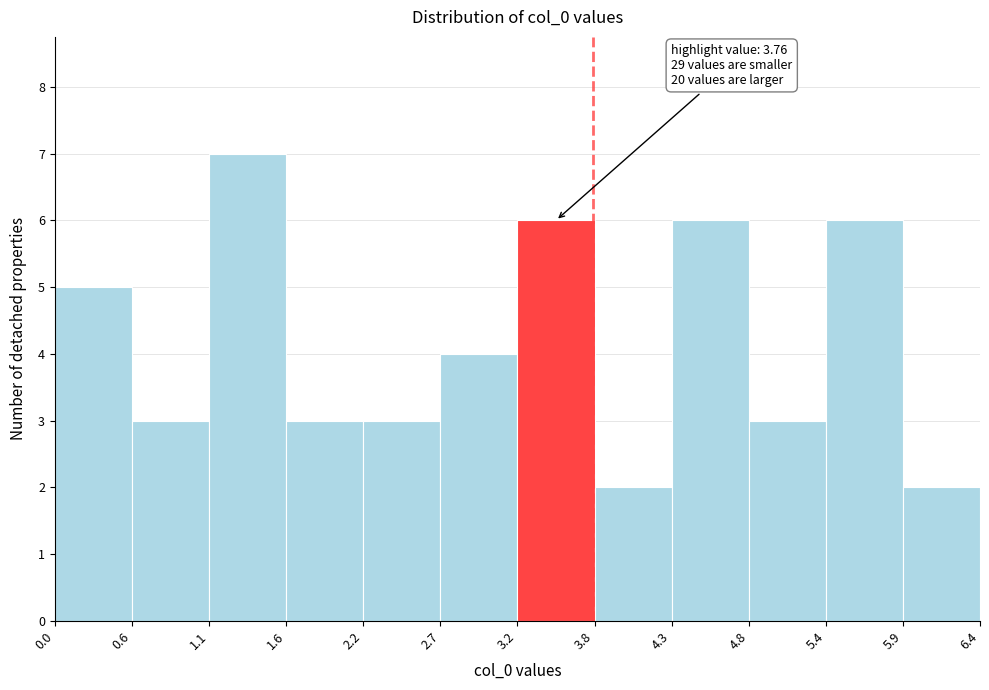

Which range on the x-axis has the tallest bar?

1.1 to 1.6